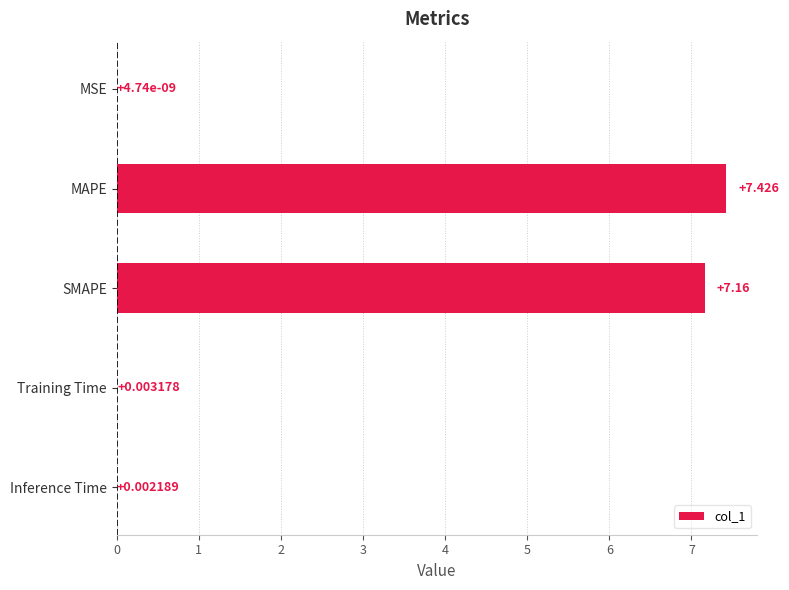

Where is the data nearest to the value 3?

Training Time